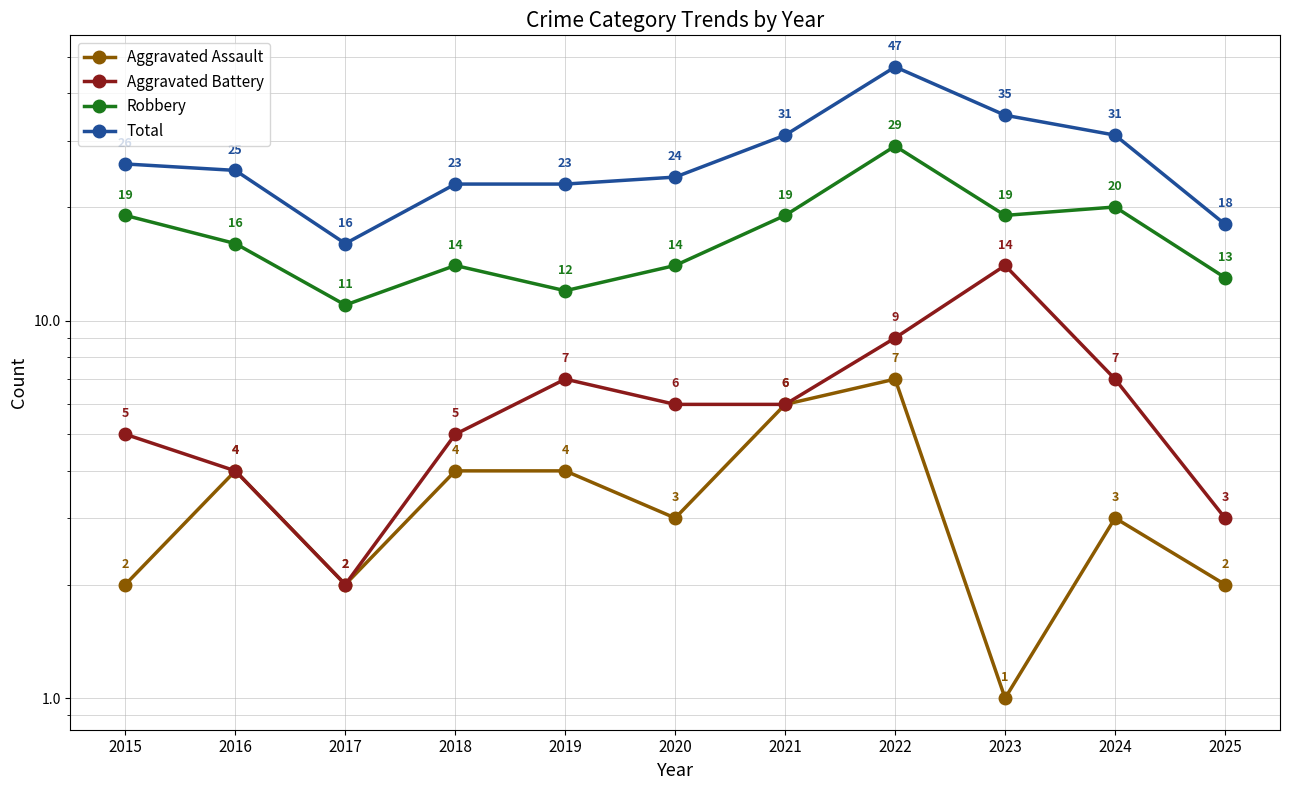

At which category is the sum across all series the highest?

2022